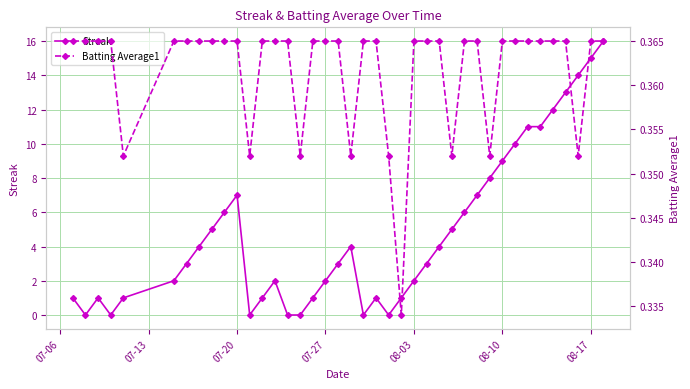

What is the sum of all Batting Average1 values?

14.5